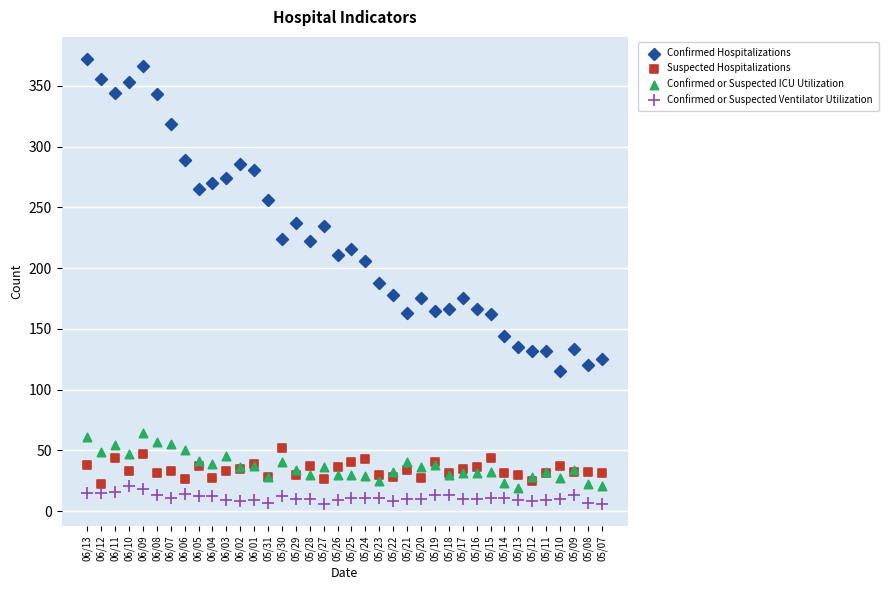

Which series has the largest Y range (max minus min)?

Confirmed Hospitalizations